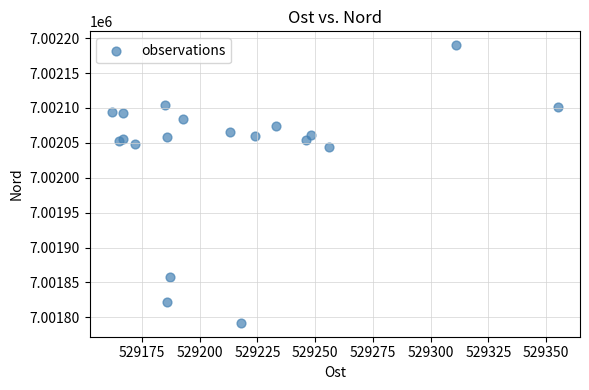

What Y value in the scatter plot is closest to 7001991?

7002044